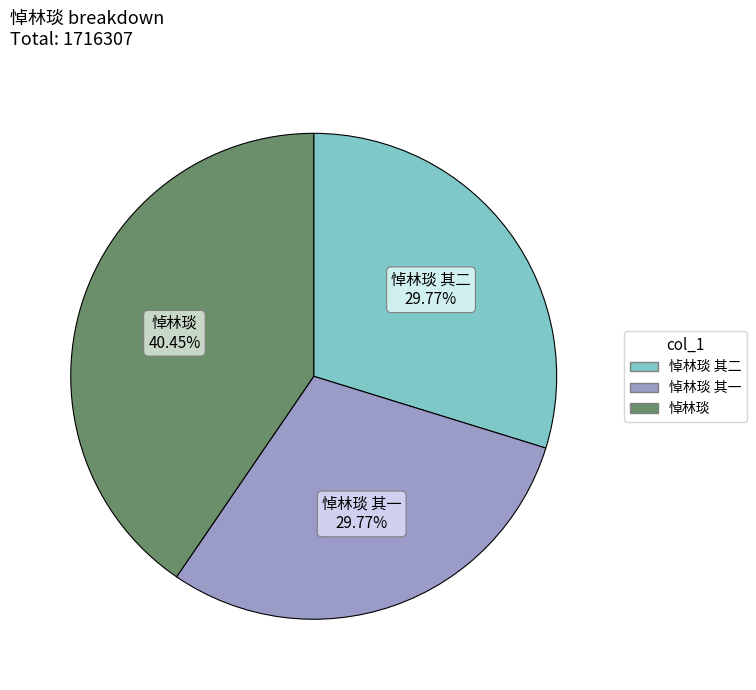

Is there any slice that represents more than half of the pie?

No